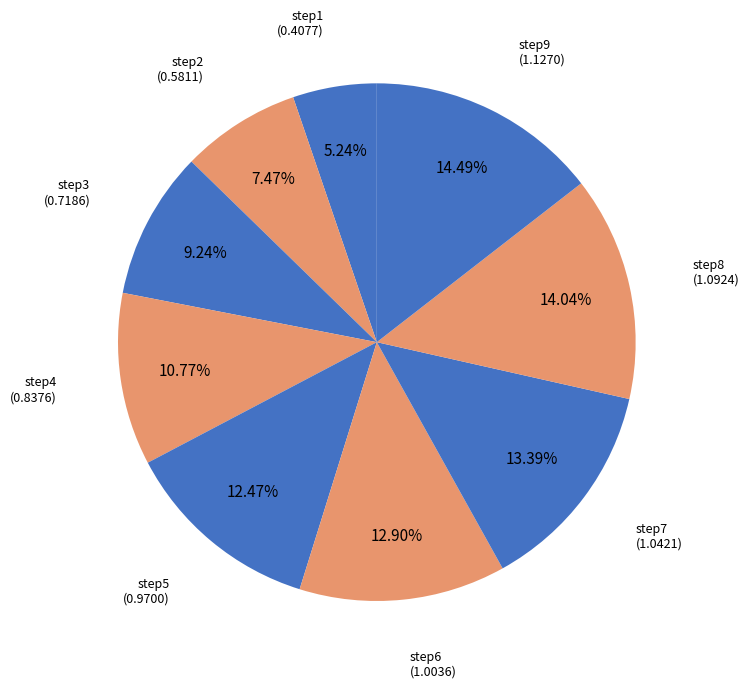

What is the total percentage of step5 and step1?

17.7%